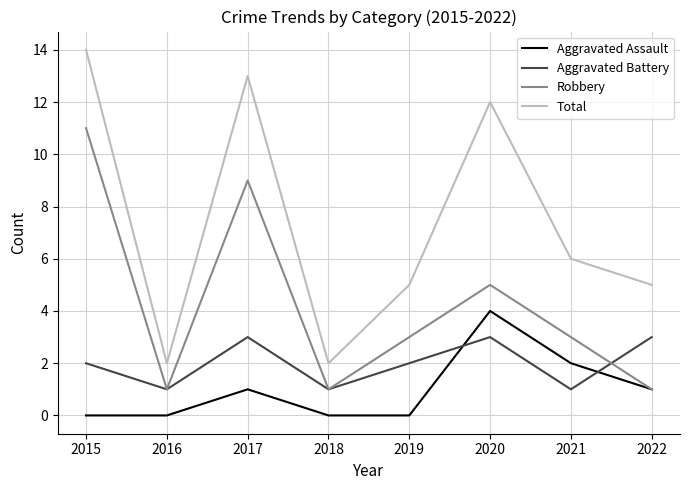

How many lines are shown in the chart?

4